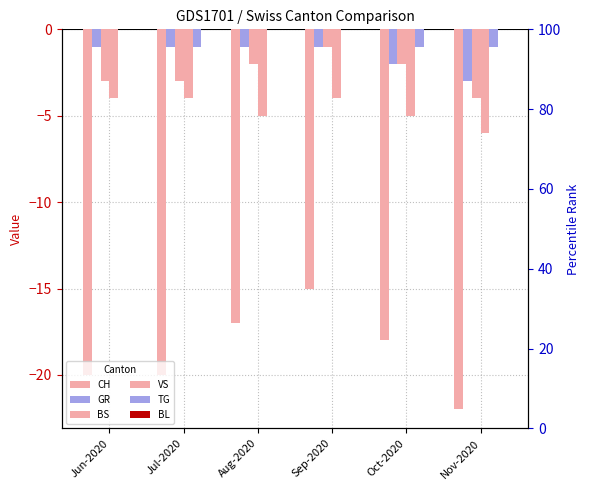

At which category is the sum across all series the highest?

Sep-2020